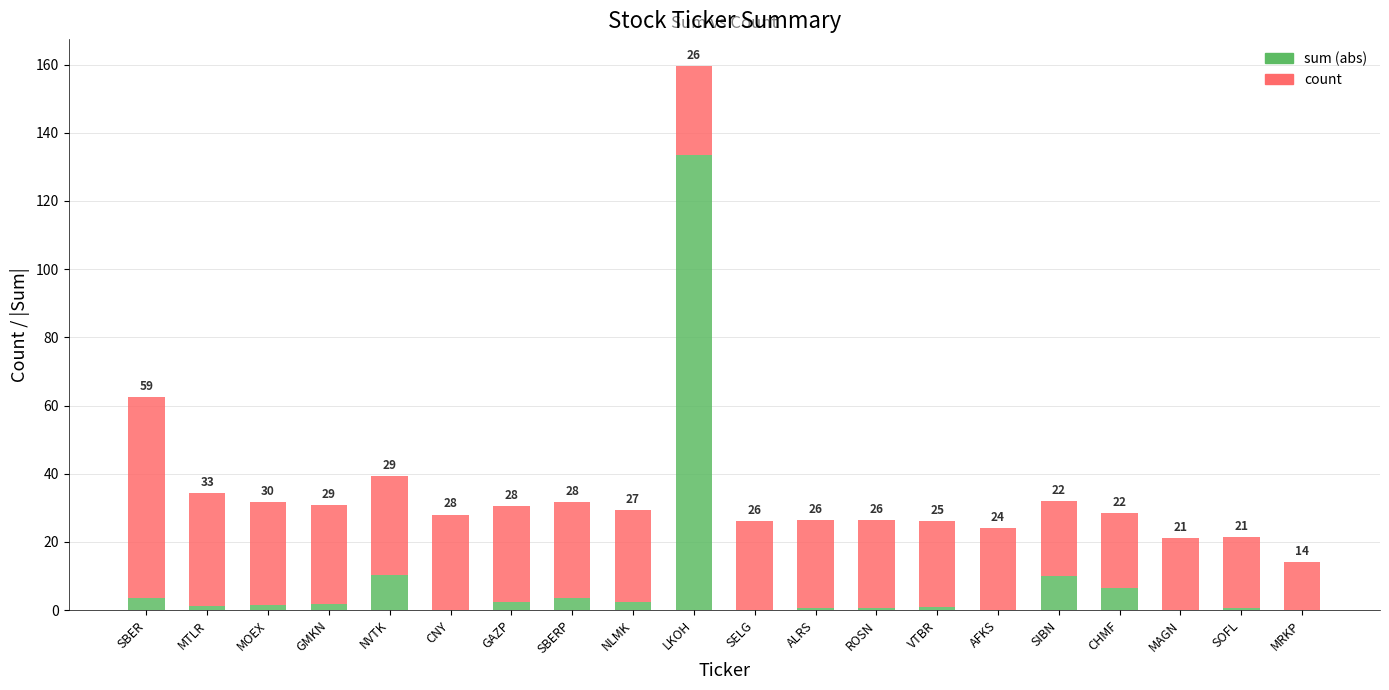

Are the bars horizontal?

No